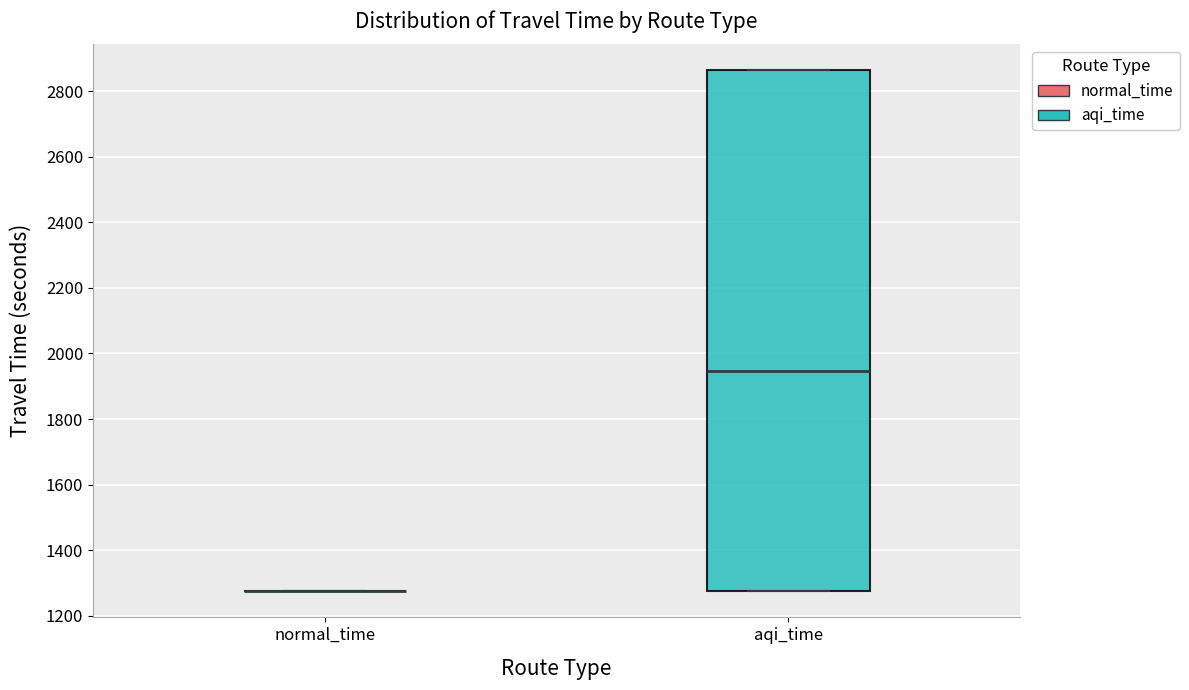

Reading left to right, transcribe this box plot: for each box, give where its median line is, the range the box spans, and where its two whiskers end, as read against the y-axis. The values are not printed on the chart, so give them approximately, as read against the axis.

normal_time: box collapsed to a line at 1280, whiskers 1280 to 1280
aqi_time: median 1940, box 1280 to 2860, whiskers 1280 to 2860